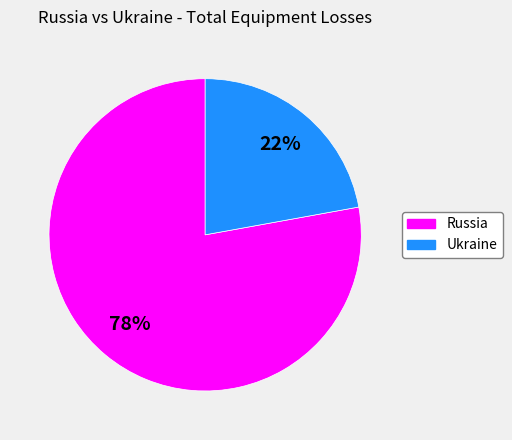

Is the sum of Russia and Ukraine greater than half?

Yes